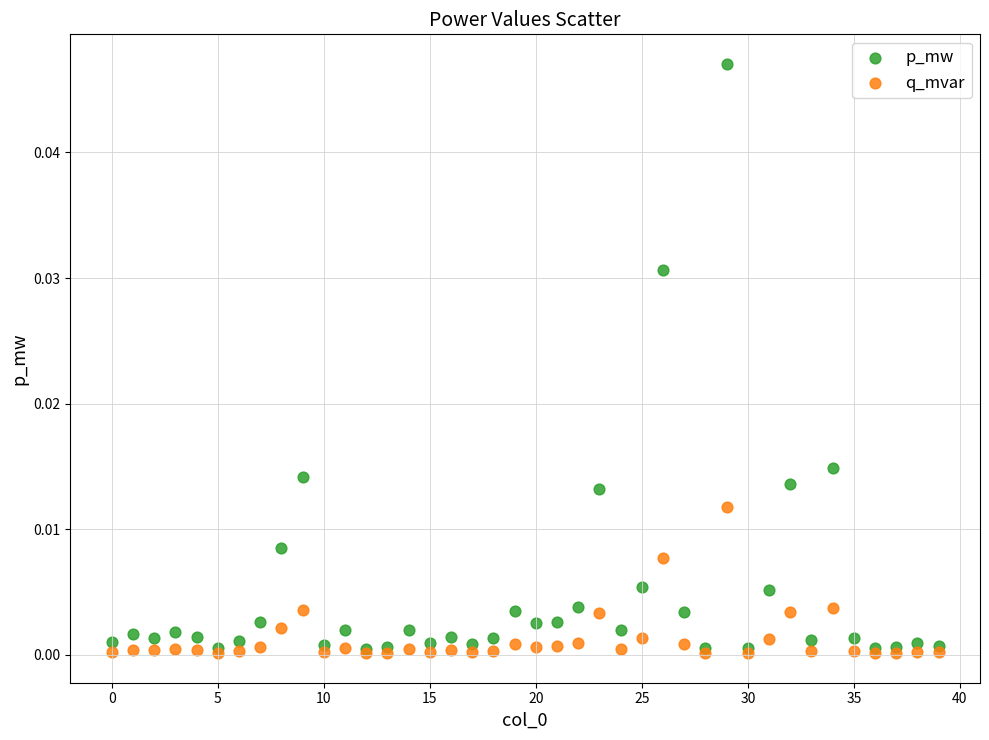

What are all the series names shown in the legend?

p_mw, q_mvar